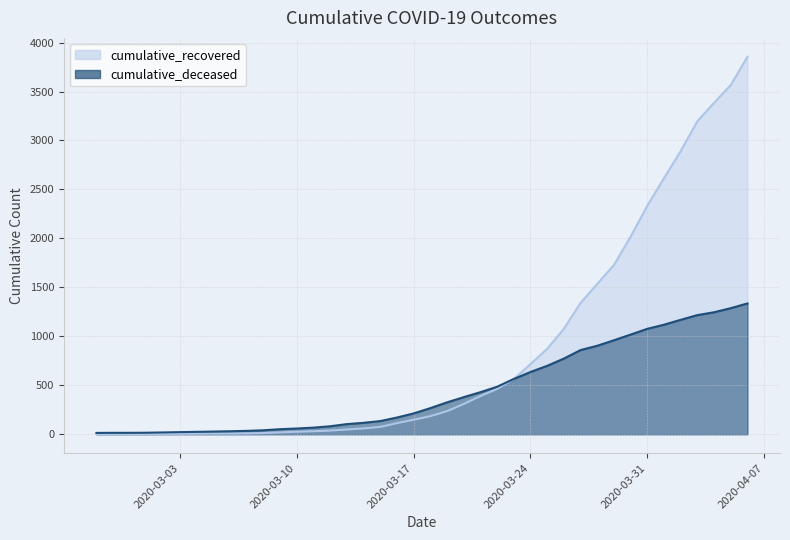

List the series in order of their overall mean, lowest first.

cumulative_deceased, cumulative_recovered